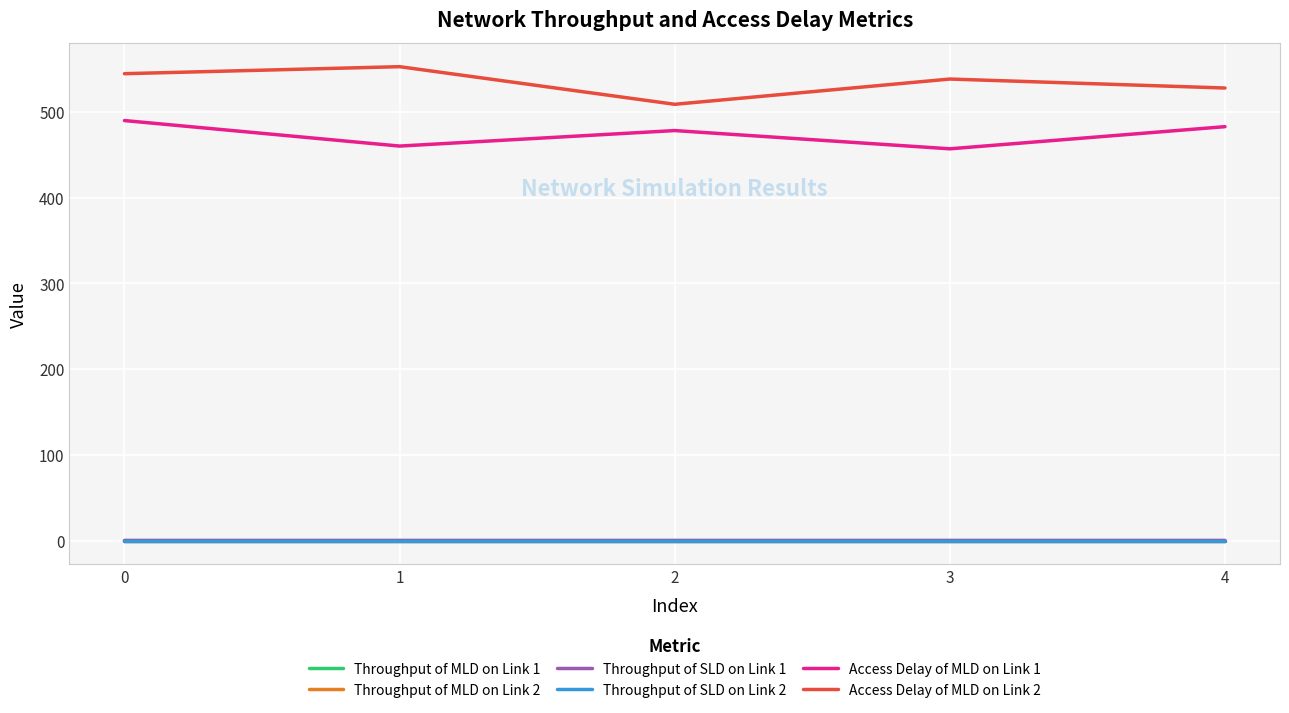

Which series has the largest total across all categories?

Access Delay of MLD on Link 2